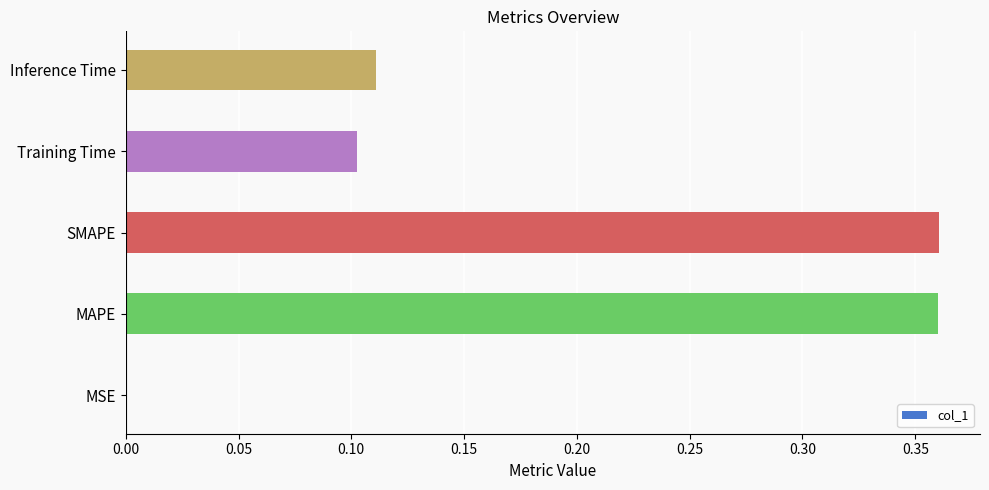

What is the sum of all values?

0.9